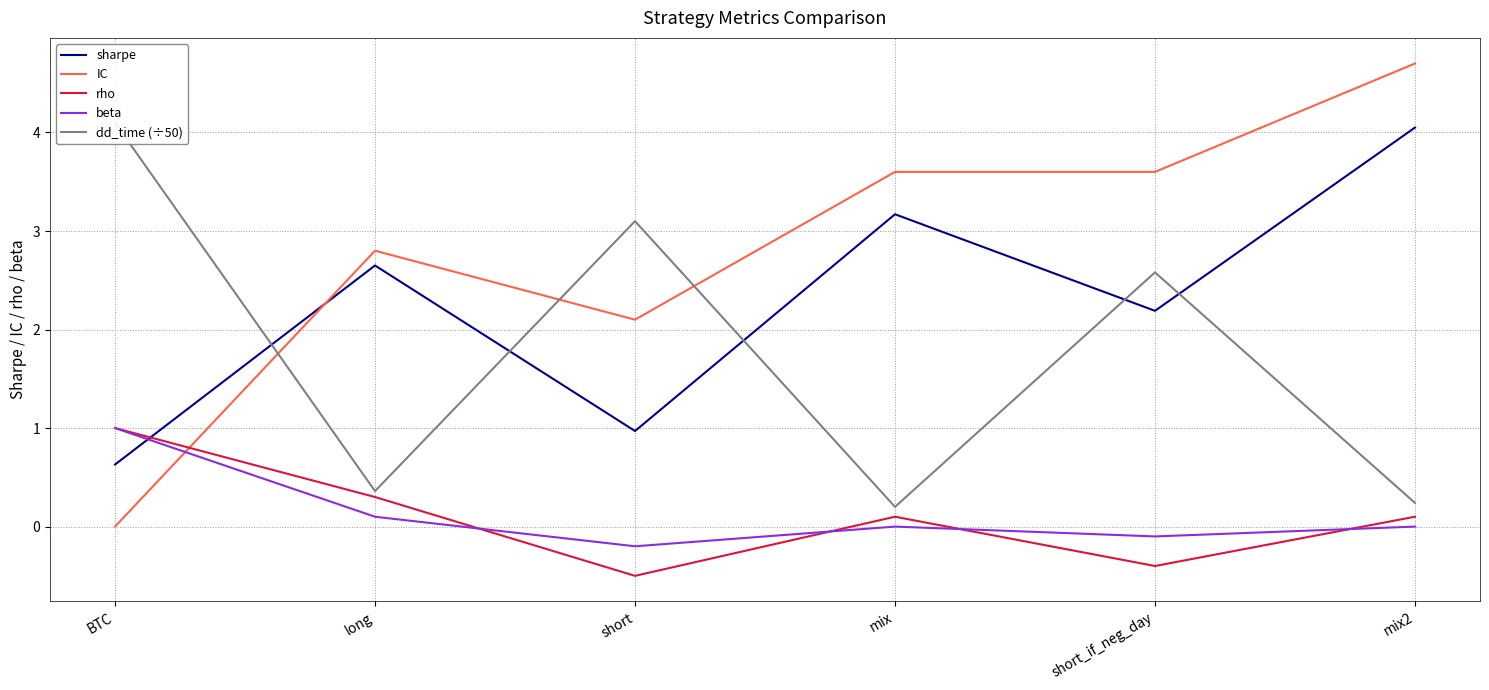

Reading right to left, what are all the values shown in this chart?

sharpe: 4.0	2.2	3.2	1.0	2.6	0.6
IC: 4.7	3.6	3.6	2.1	2.8	0.0
rho: 0.1	-0.4	0.1	-0.5	0.3	1.0
beta: 0.0	-0.1	0.0	-0.2	0.1	1.0
dd_time (÷50): 0.2	2.6	0.2	3.1	0.4	4.1